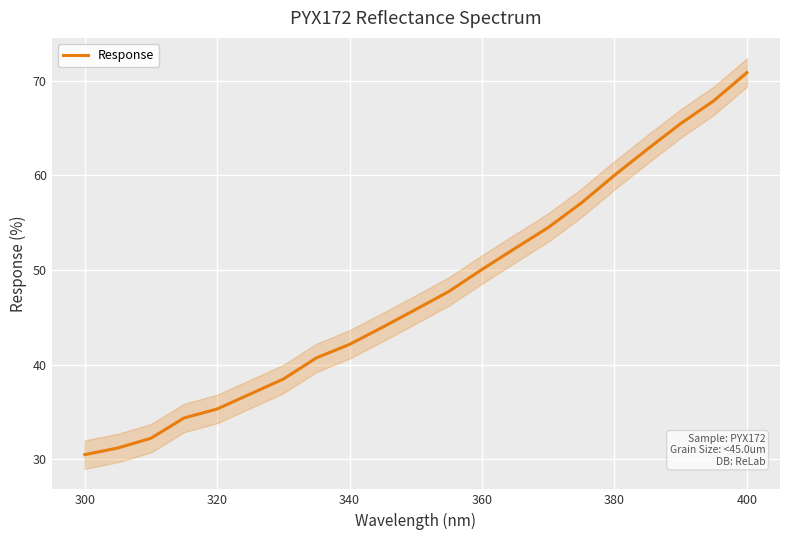

At which label does Response reach its peak?

400